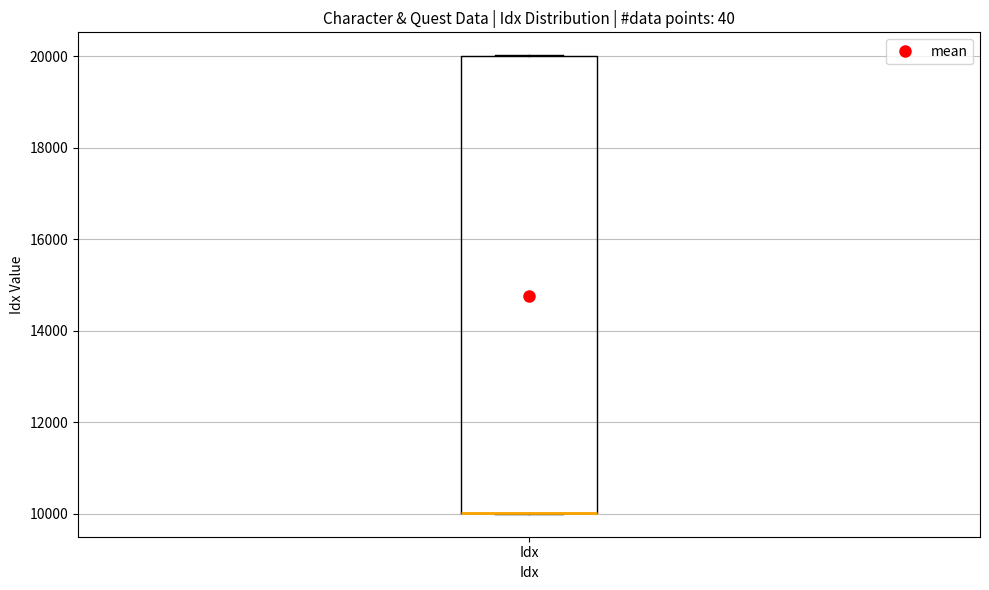

Where is the upper edge of the box for Idx on the y-axis? The values are not printed on the chart, so give them approximately, as read against the axis.

20000